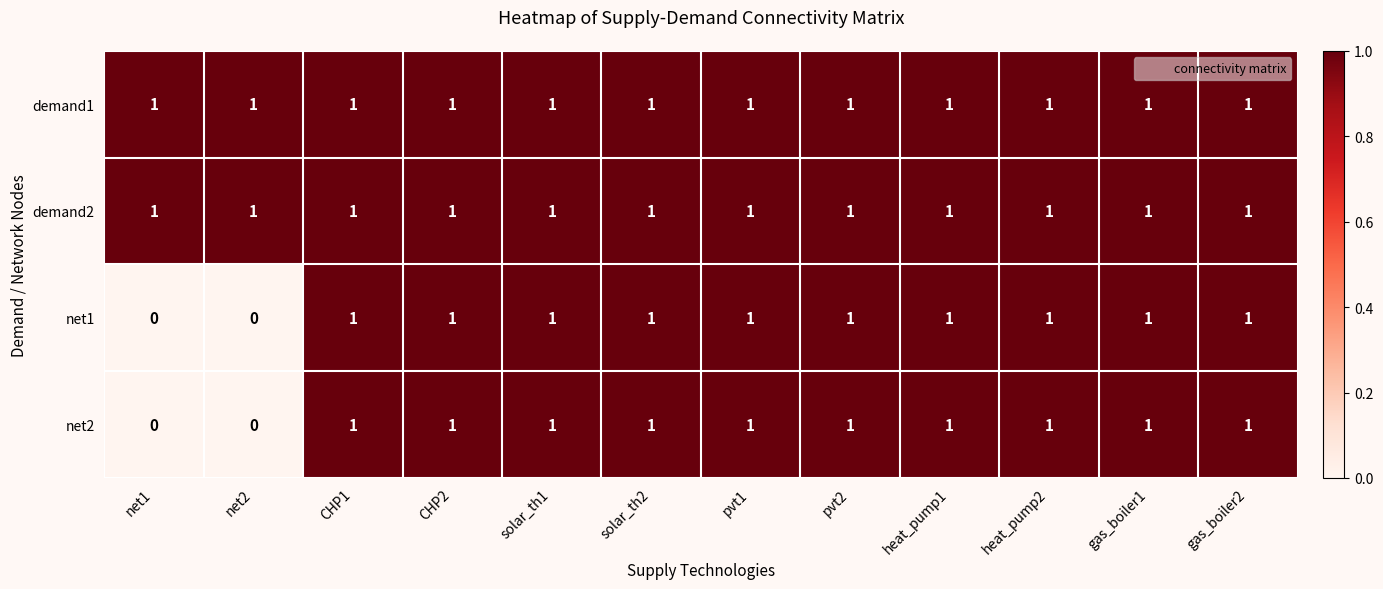

What is the sum of all net1 values?

10